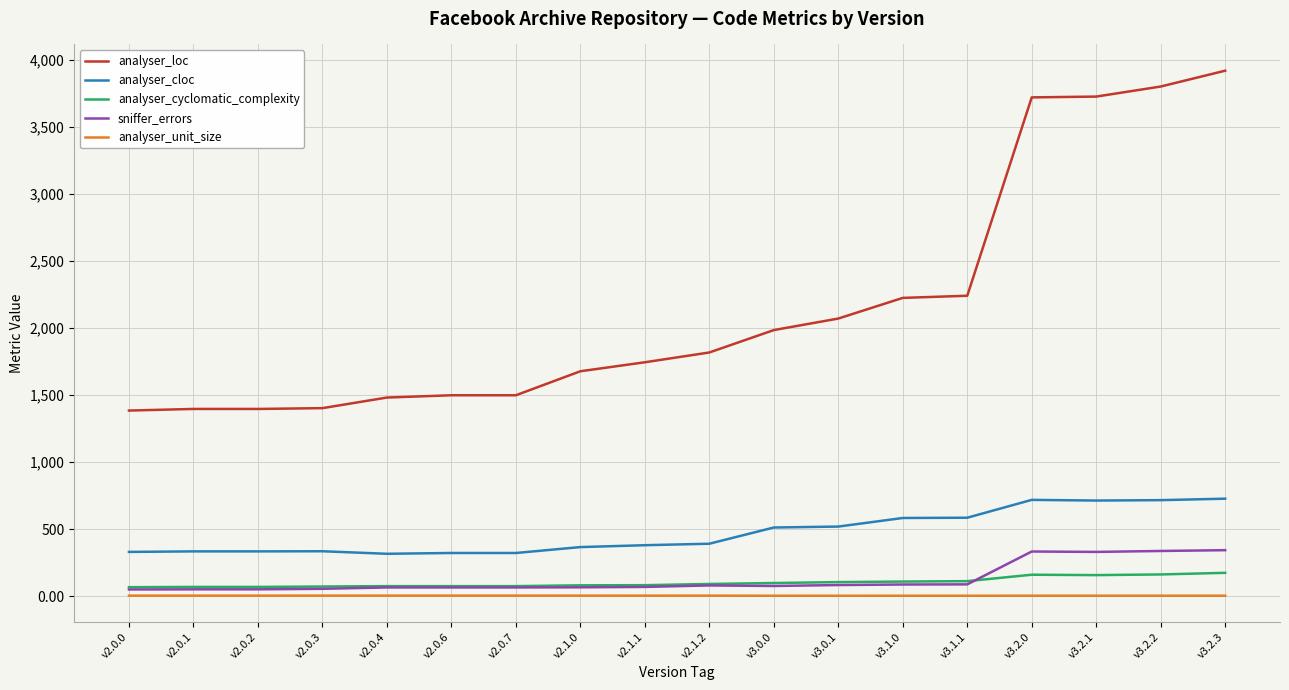

Which series ends up on top after the final intersection of sniffer_errors and analyser_cyclomatic_complexity?

sniffer_errors